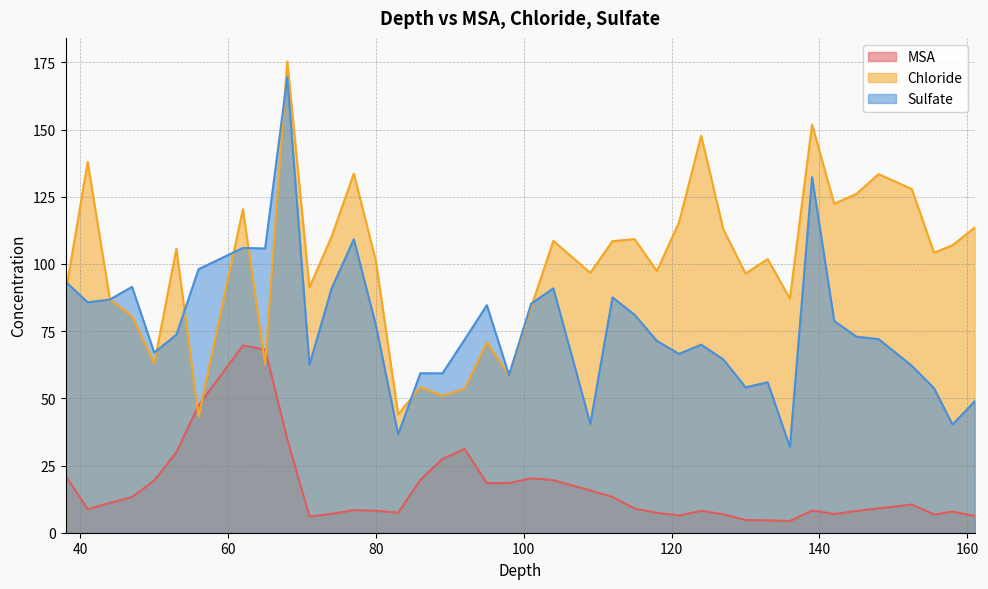

Which series ends up on top after the final intersection of Sulfate and Chloride?

Chloride